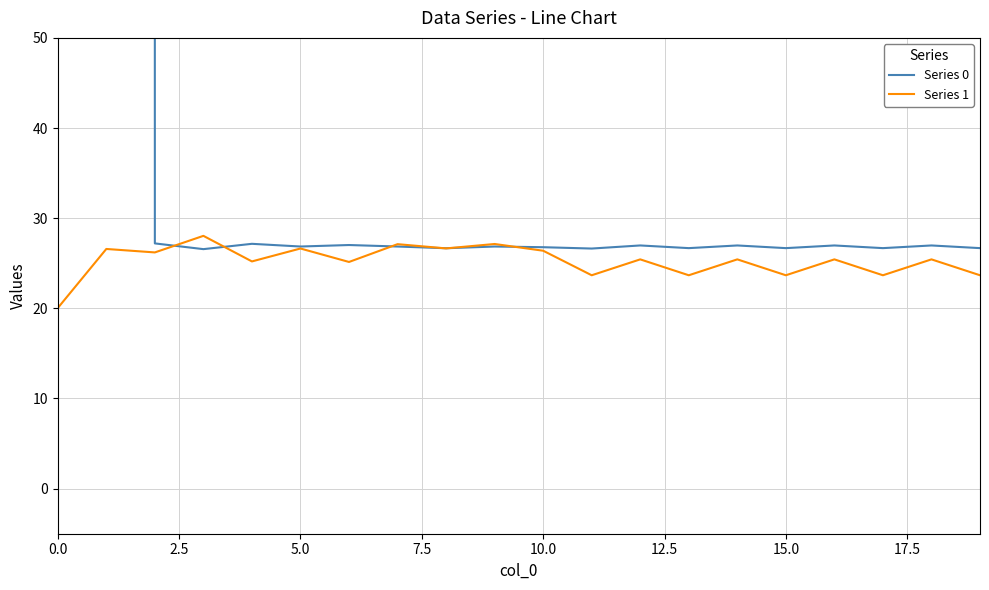

What is the label of the 7th point from the right?

13